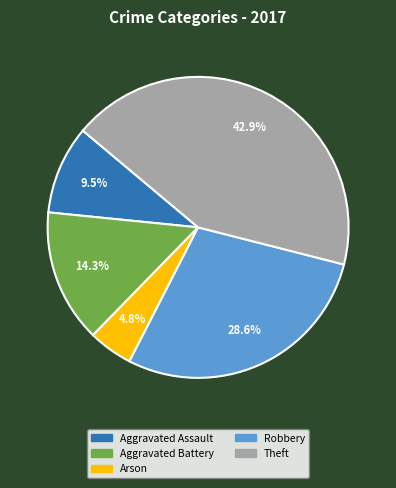

Is there a majority slice in this chart?

No